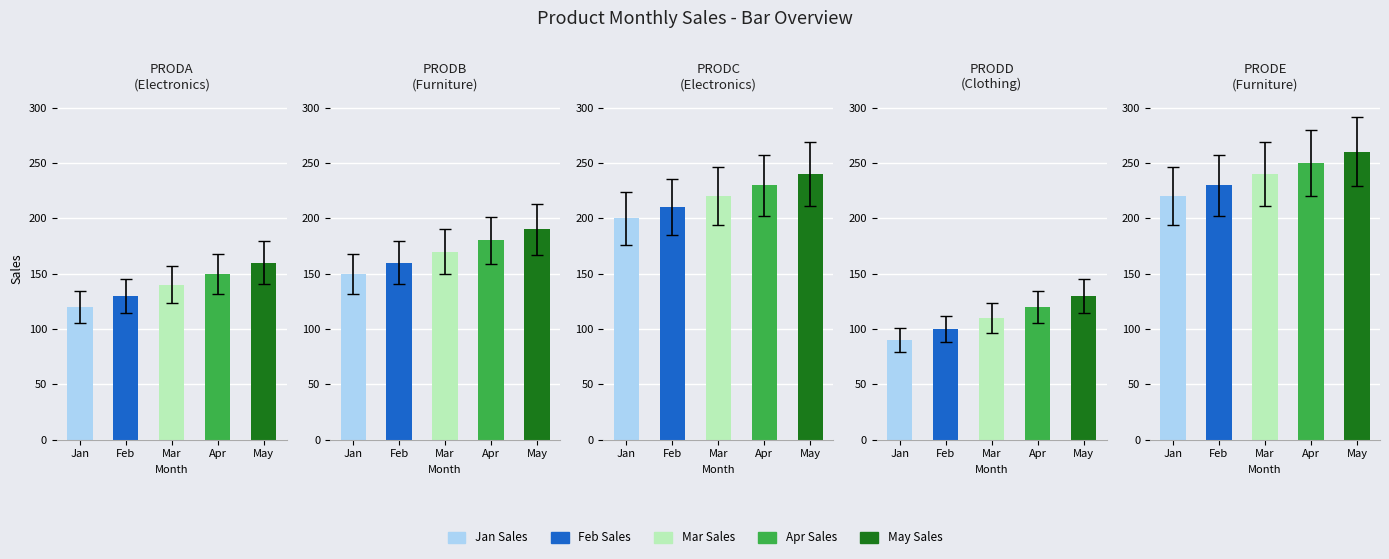

True or false: Mar Sales has a value of 130 at PRODE.

False